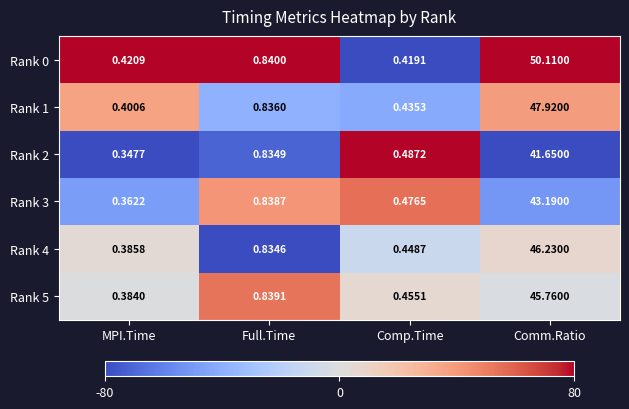

Is the value of Rank 1 at Comp.Time greater than the value of Rank 5 at MPI.Time?

Yes